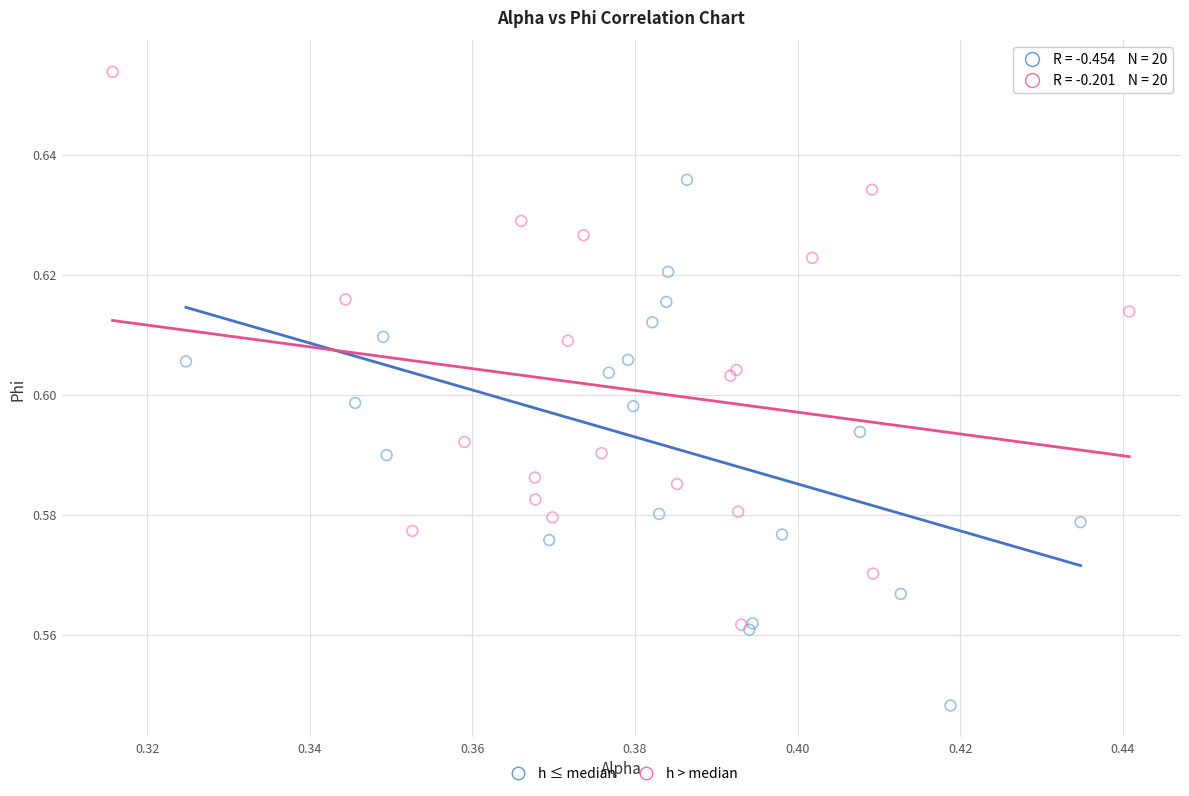

Which series reaches the minimum Y coordinate?

h ≤ median